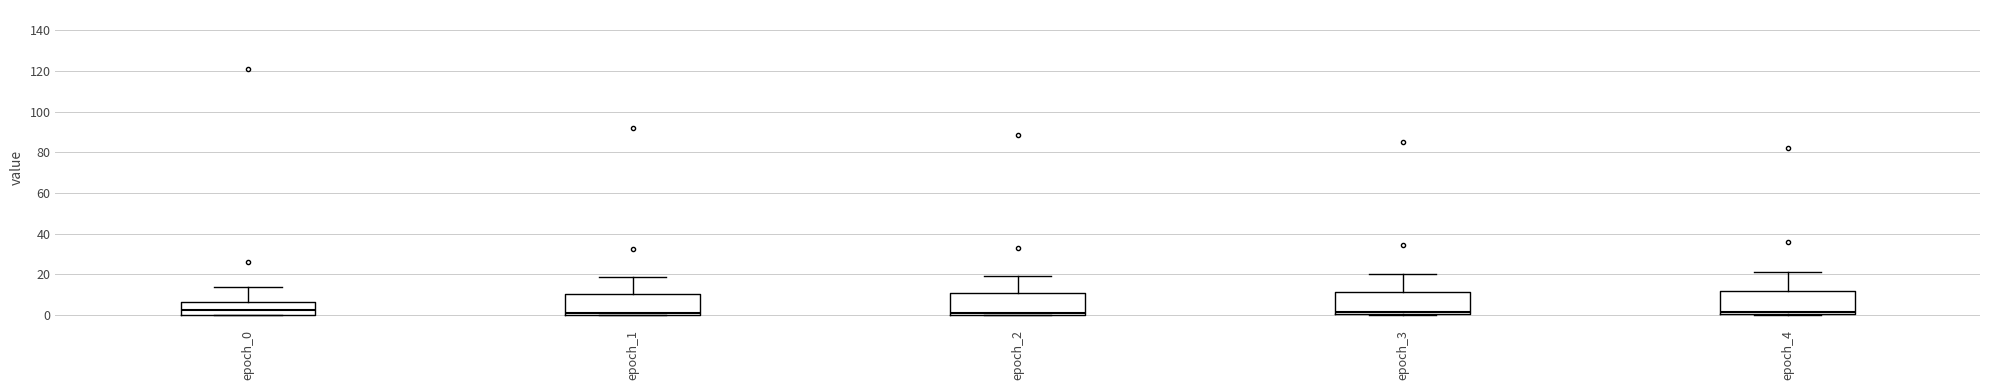

Where is the upper edge of the box for epoch_3 on the y-axis? The values are not printed on the chart, so give them approximately, as read against the axis.

12